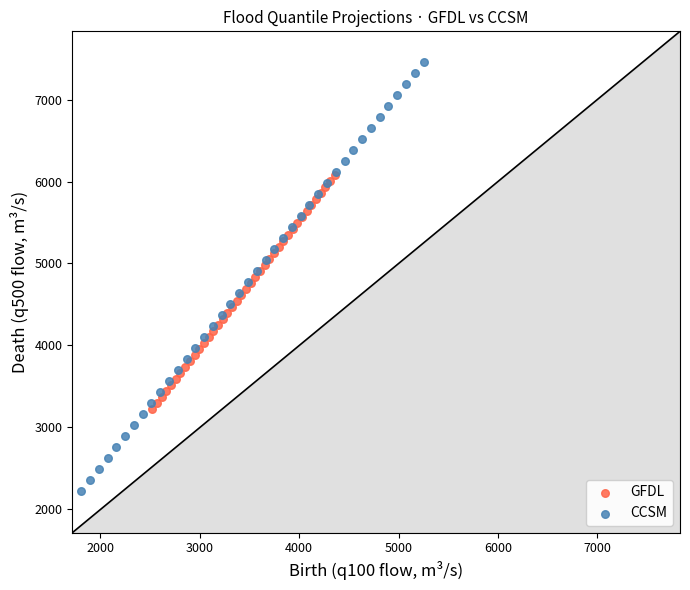

Which series reaches the minimum Y coordinate?

CCSM